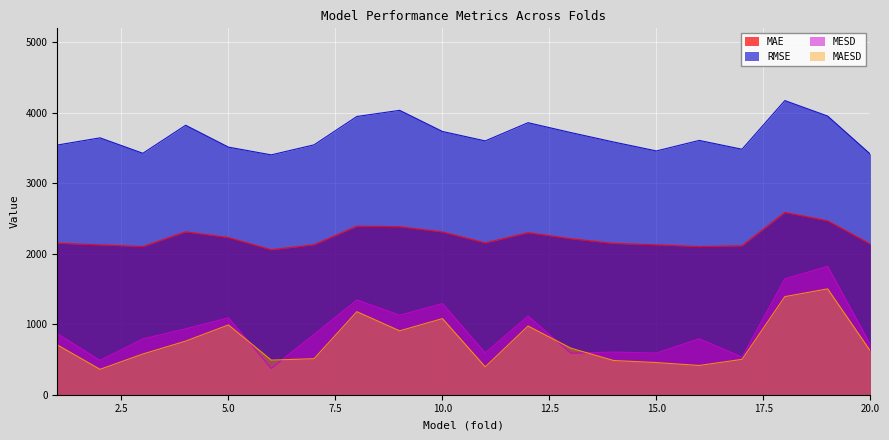

What is the maximum value for RMSE?

4174.7